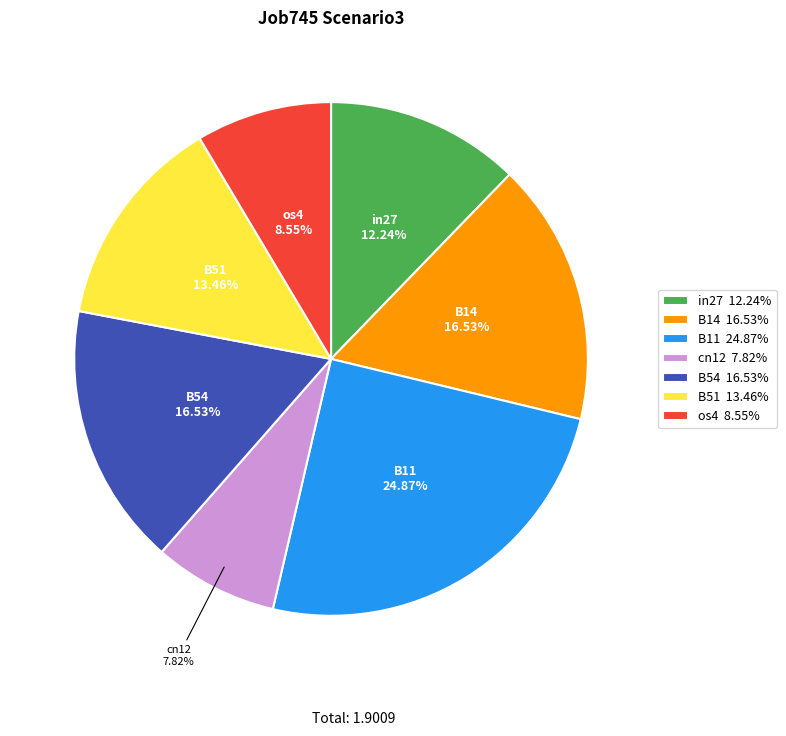

Count the number of slices in the pie.

7